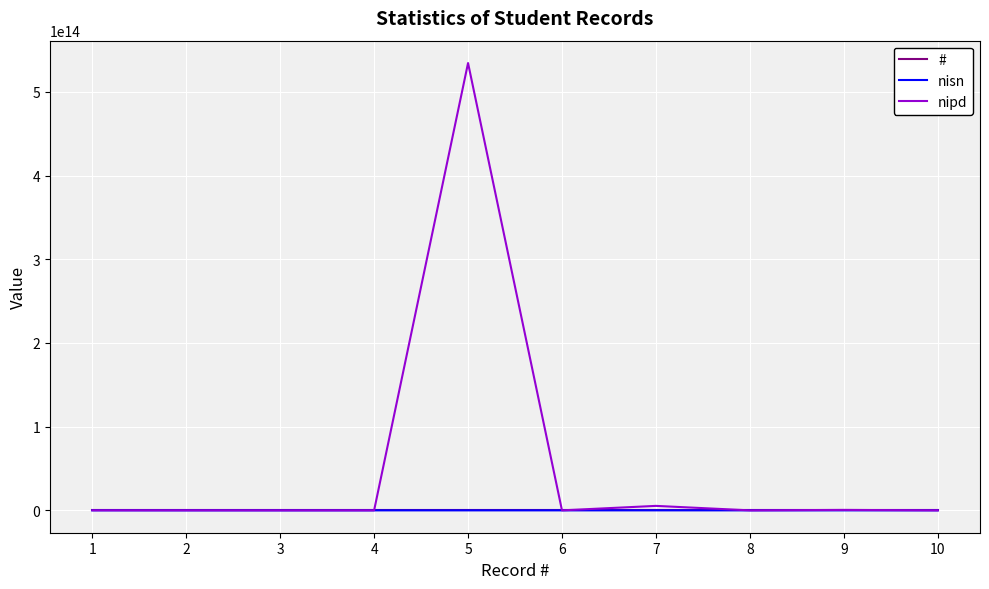

How many lines are shown in the chart?

3